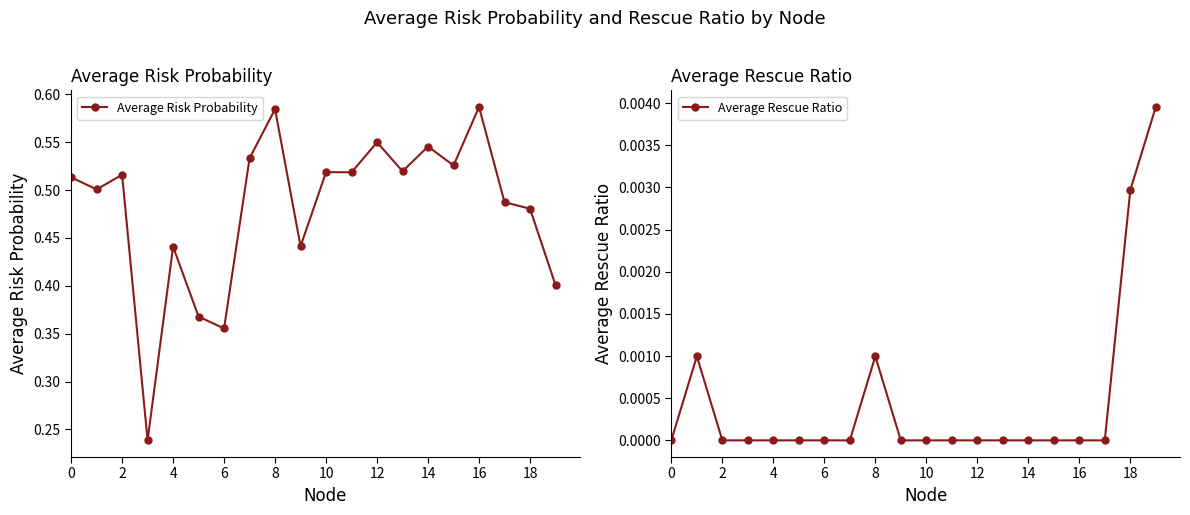

What is the difference between the highest and lowest values at 17?

0.5